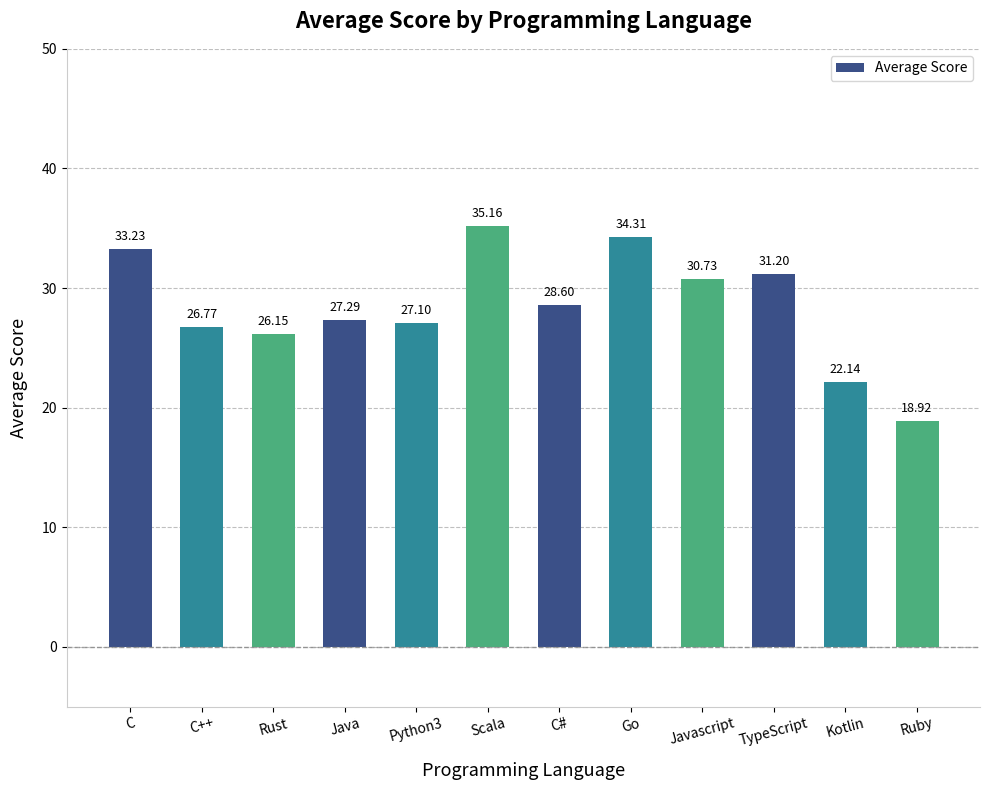

What is the ratio of the value at Scala to the value at Java?

1.3